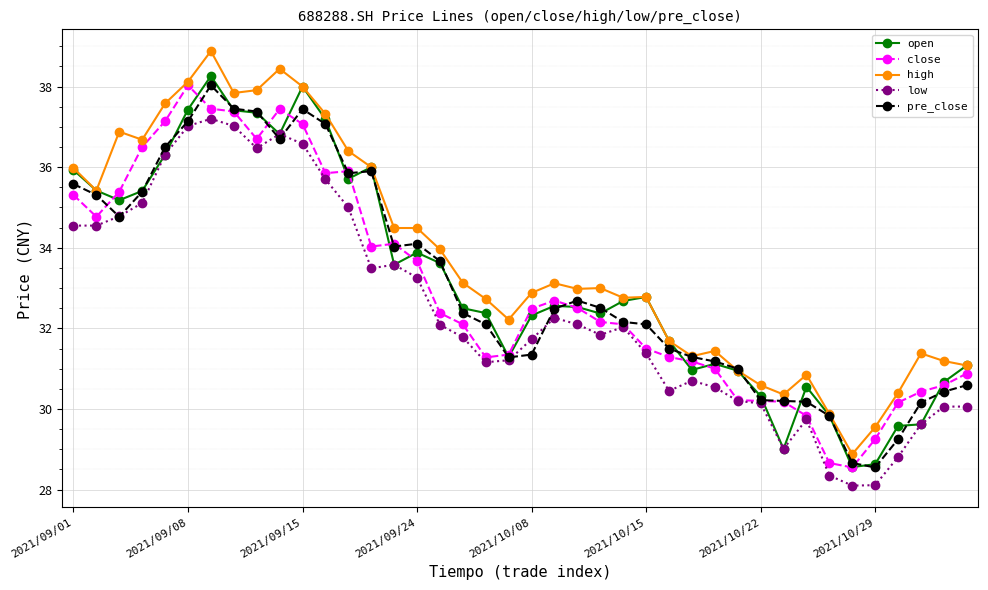

How many values in the open series exceed 32?

25